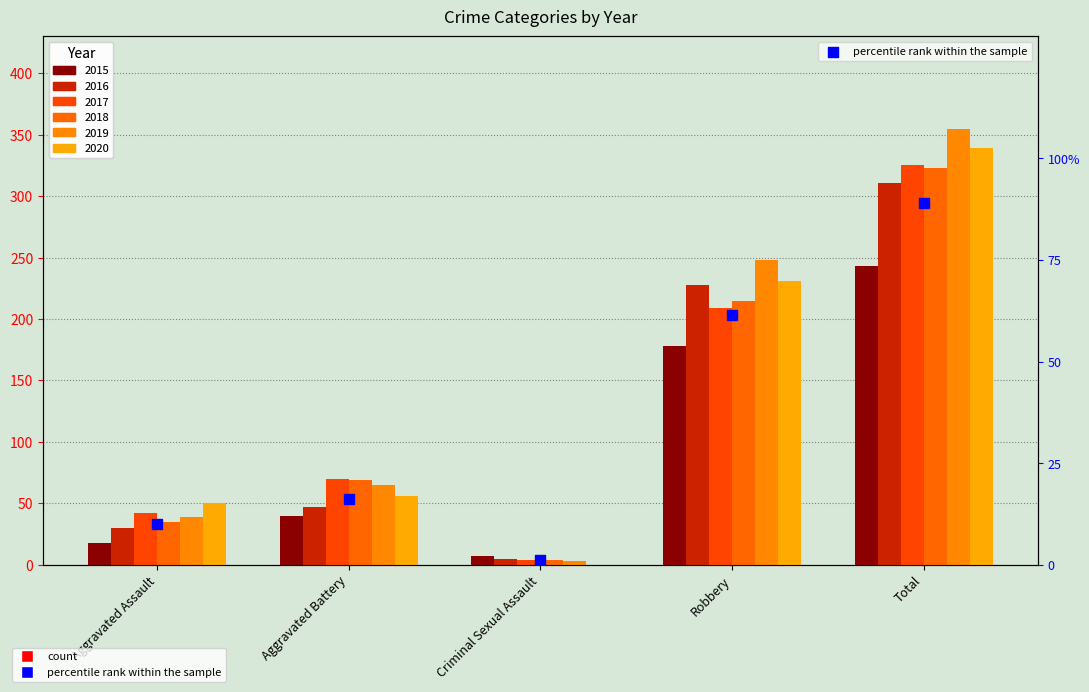

Approximately how many times larger is the value at Total compared to Aggravated Assault?

8.9